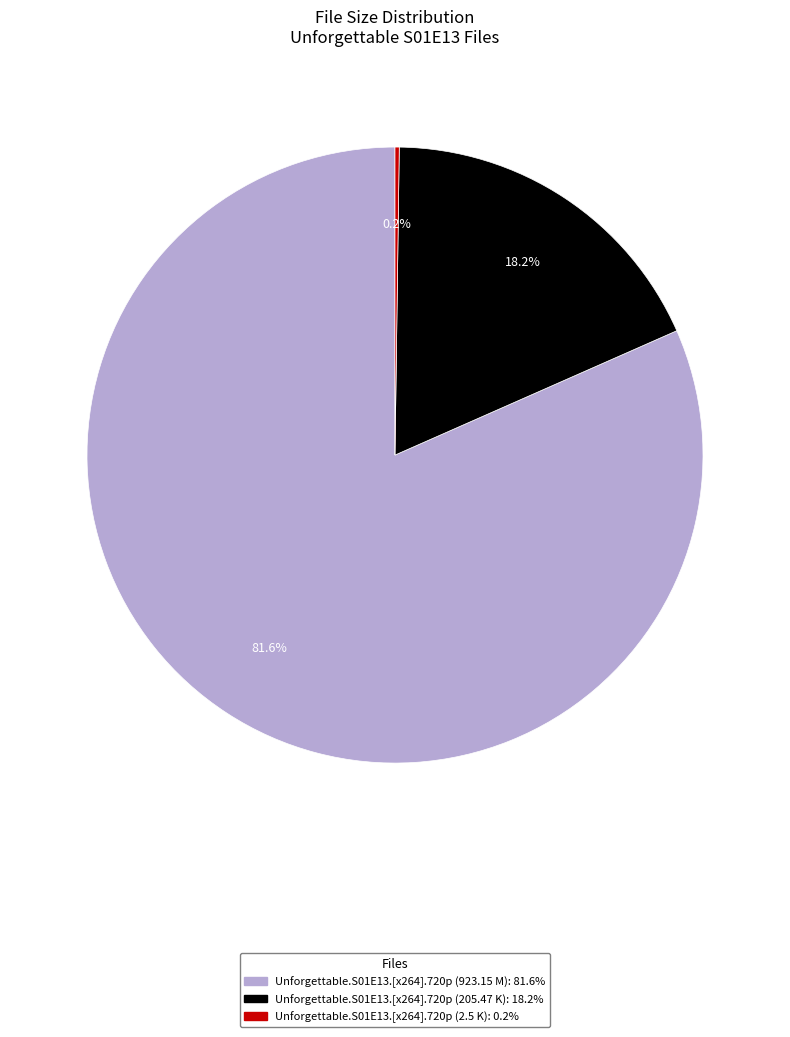

Is there a majority slice in this chart?

Yes